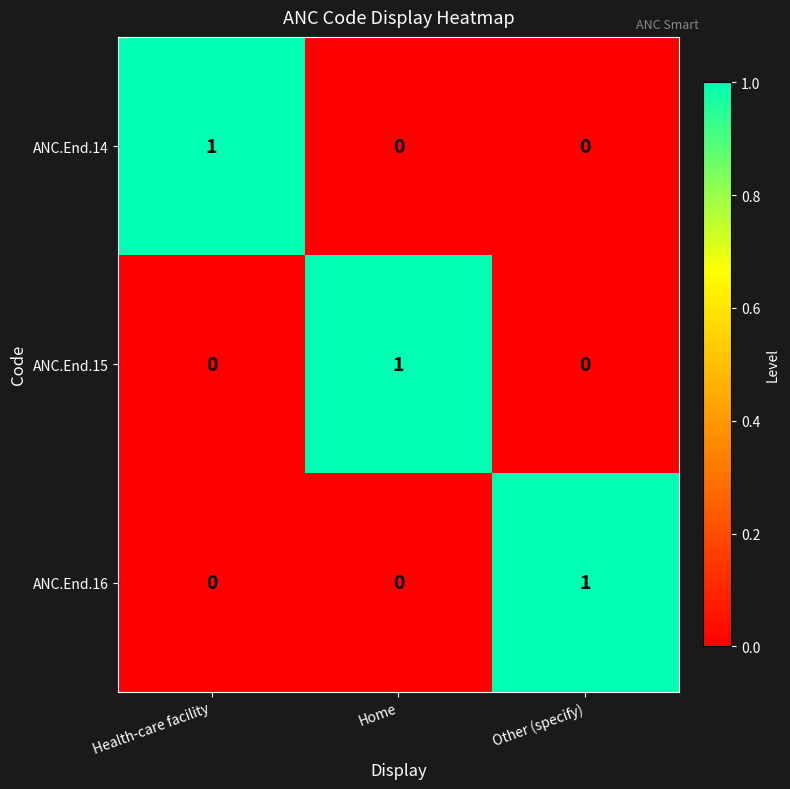

True or false: ANC.End.15 has a value of 1 at Home.

True